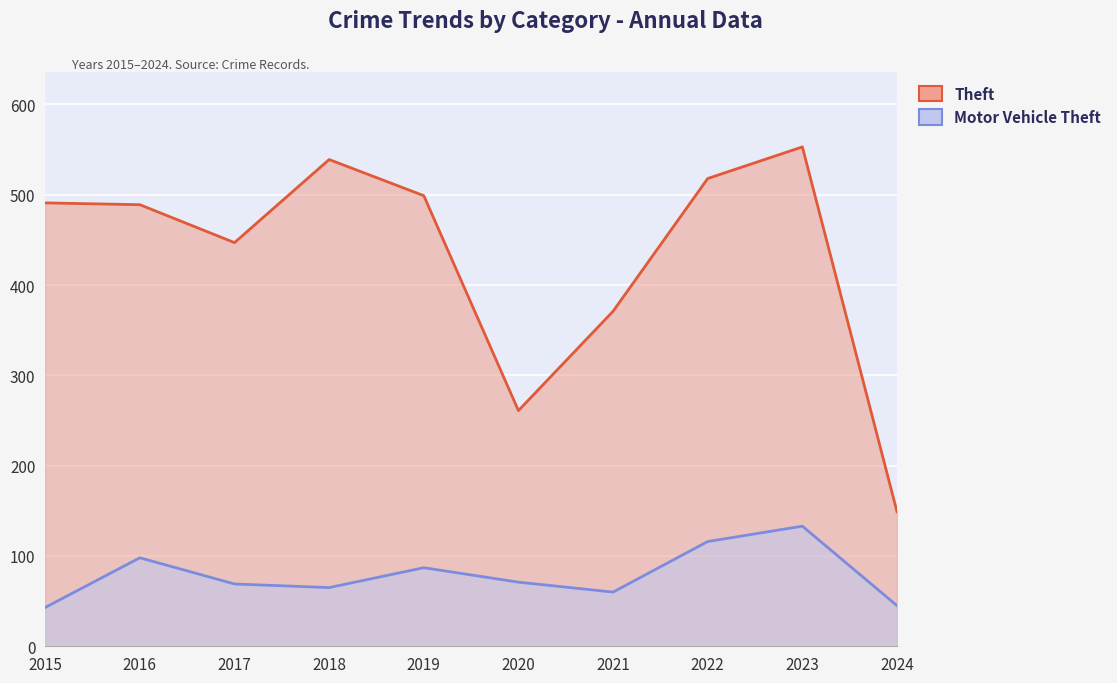

Reading left to right, extract all data points from this chart.

Motor Vehicle Theft: 43	98	69	65	87	71	60	116	133	45
Theft: 491	489	447	539	499	261	371	518	553	149